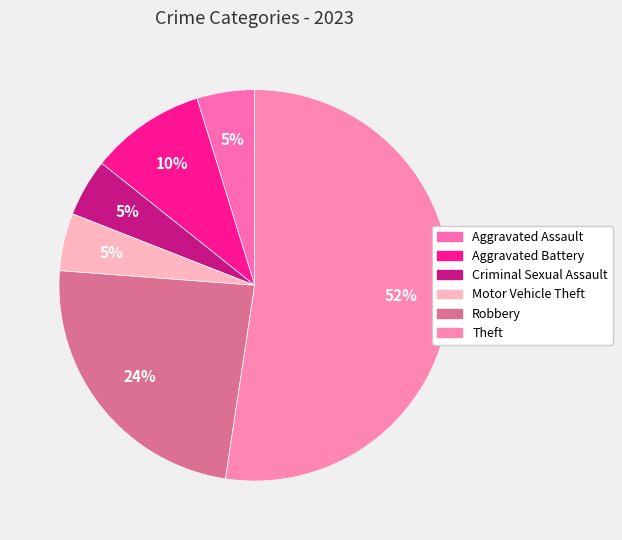

Which category has the smallest portion of the pie?

Aggravated Assault